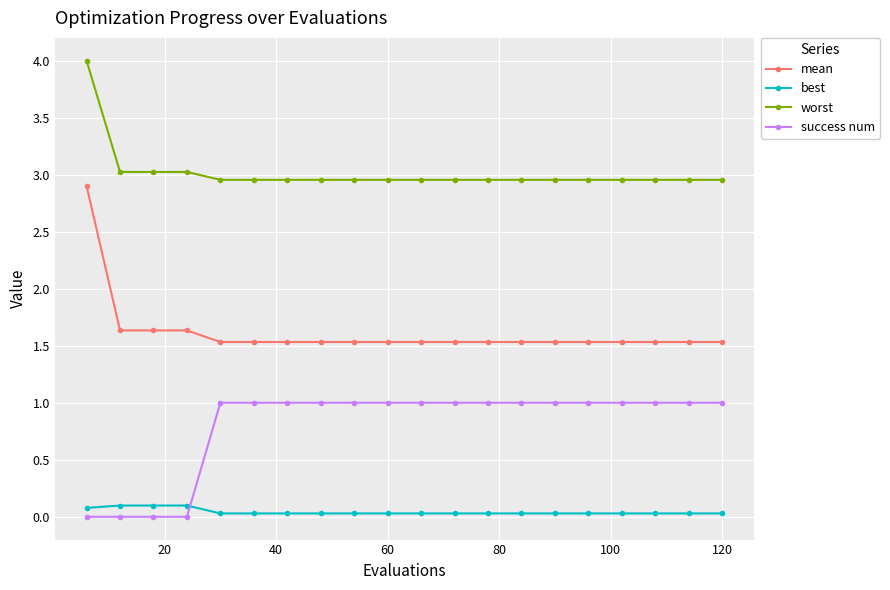

True or false: mean and best intersect in this chart.

False